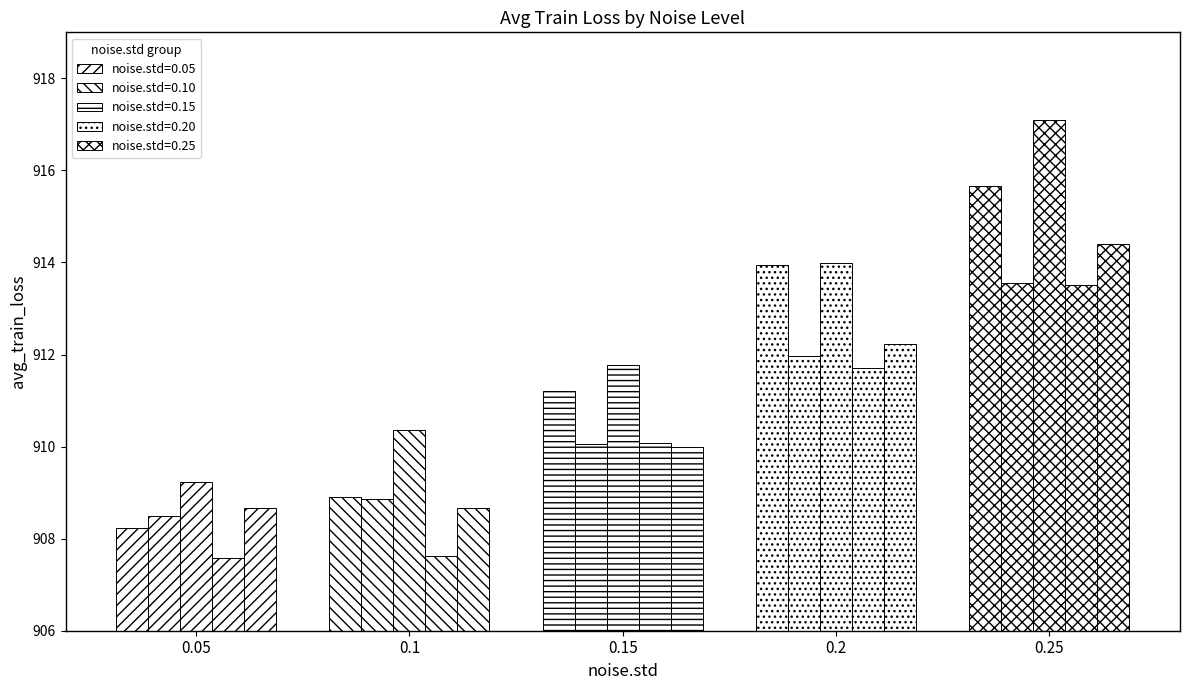

How many values in the noise.std=0.05 series exceed 908?

4